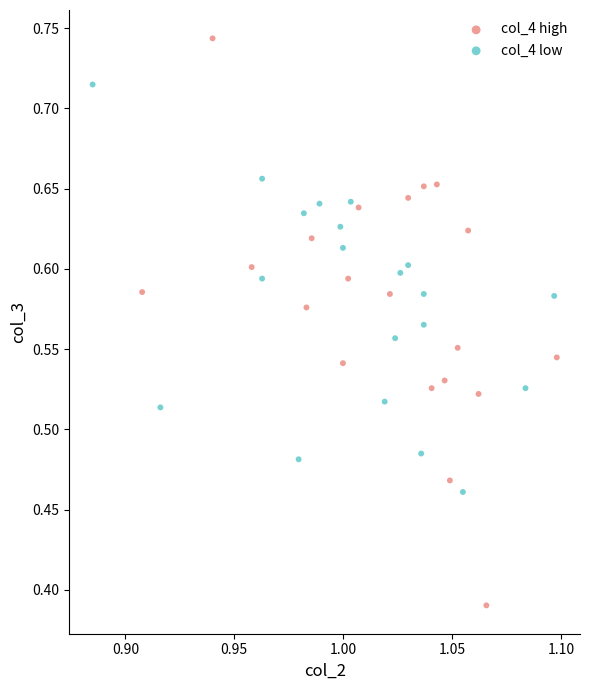

Which series has the widest spread of Y values?

col_4 high